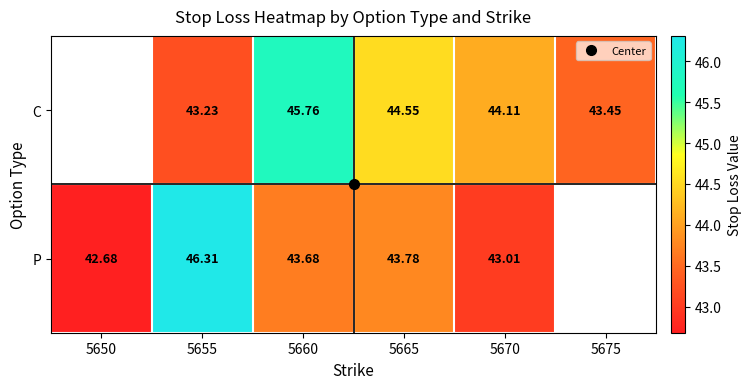

Count the number of categories in the chart.

6